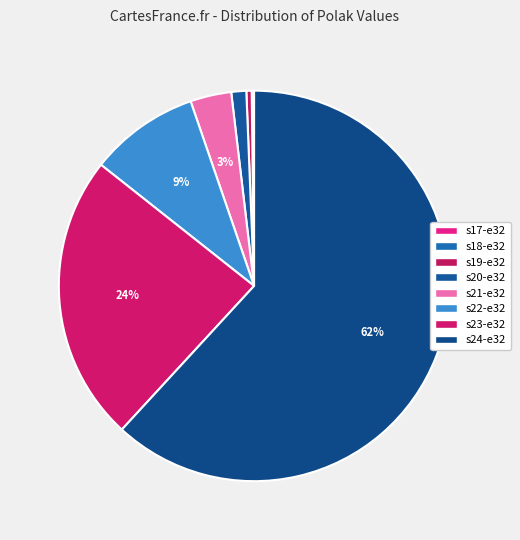

Combined, what portion of the pie is s24-e32 and s22-e32?

70.9%